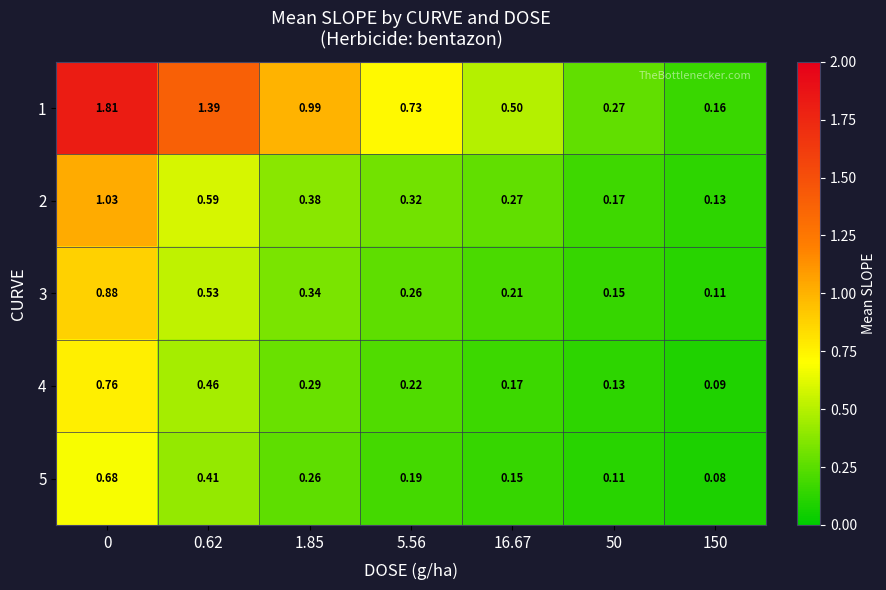

Reading left to right, what are all the values shown in this chart?

1: 0=1.8	0.62=1.4	1.85=1.0	5.56=0.7	16.67=0.5	50=0.3	150=0.2
2: 0=1.0	0.62=0.6	1.85=0.4	5.56=0.3	16.67=0.3	50=0.2	150=0.1
3: 0=0.9	0.62=0.5	1.85=0.3	5.56=0.3	16.67=0.2	50=0.1	150=0.1
4: 0=0.8	0.62=0.5	1.85=0.3	5.56=0.2	16.67=0.2	50=0.1	150=0.1
5: 0=0.7	0.62=0.4	1.85=0.3	5.56=0.2	16.67=0.1	50=0.1	150=0.1